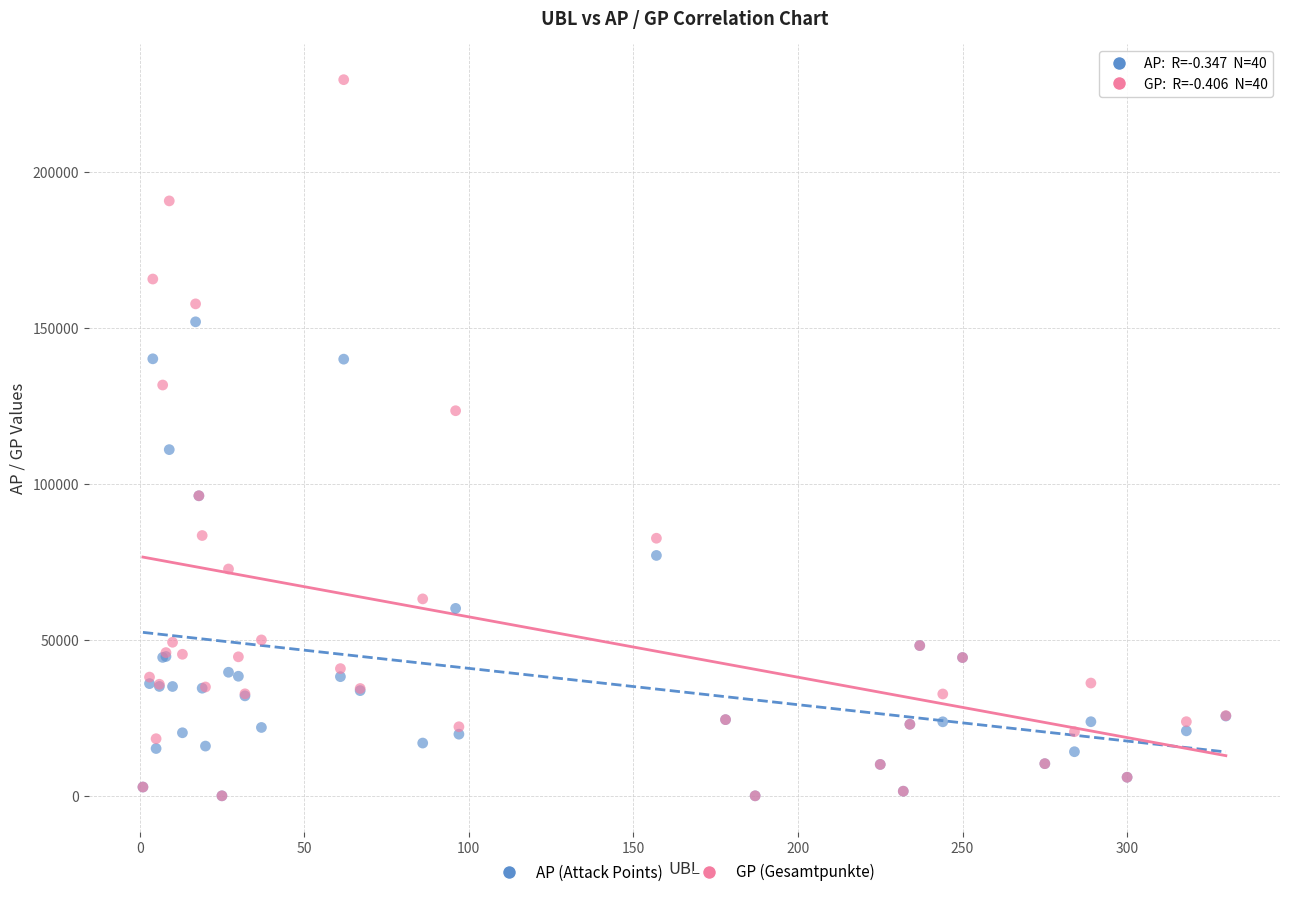

Which series has the widest spread of Y values?

GP (Gesamtpunkte)